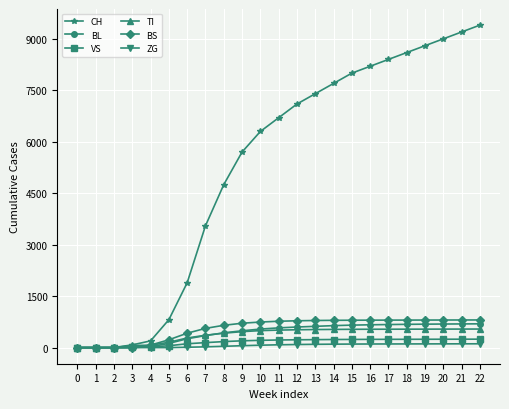

Which series has the largest range (max minus min)?

CH